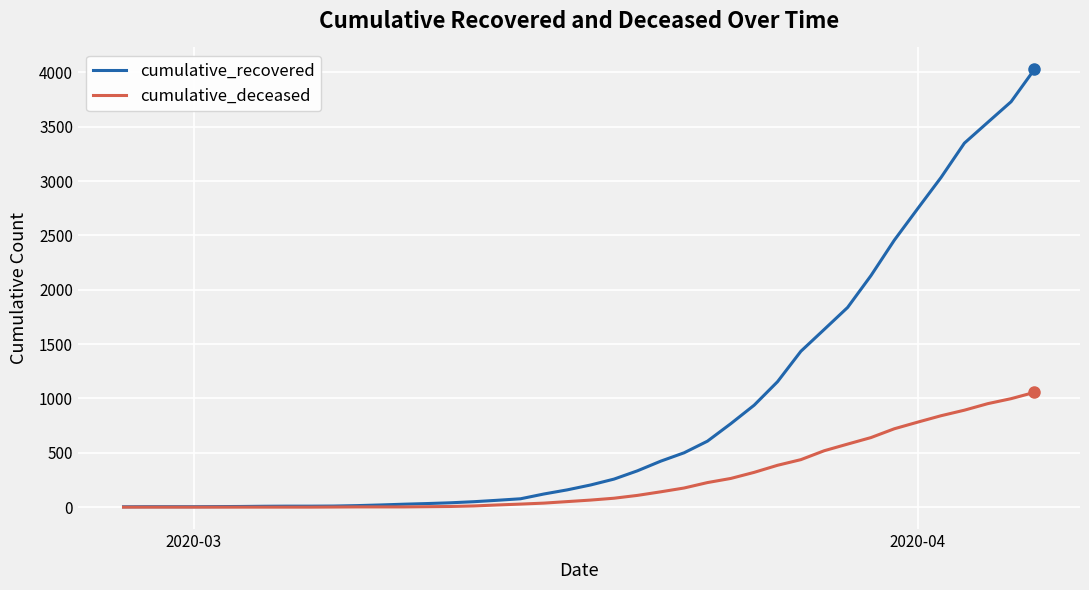

Rank the series by their average value, from lowest to highest.

cumulative_deceased, cumulative_recovered